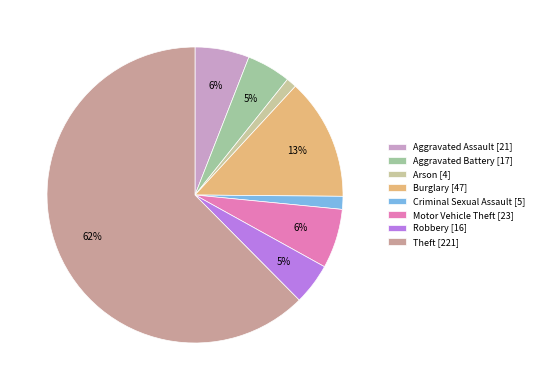

Which slice represents more than half of the pie?

Theft [221]